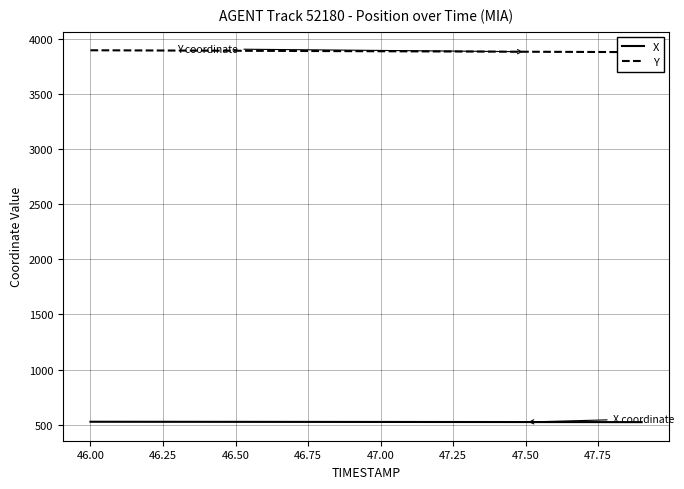

What is the maximum value for X?

525.8